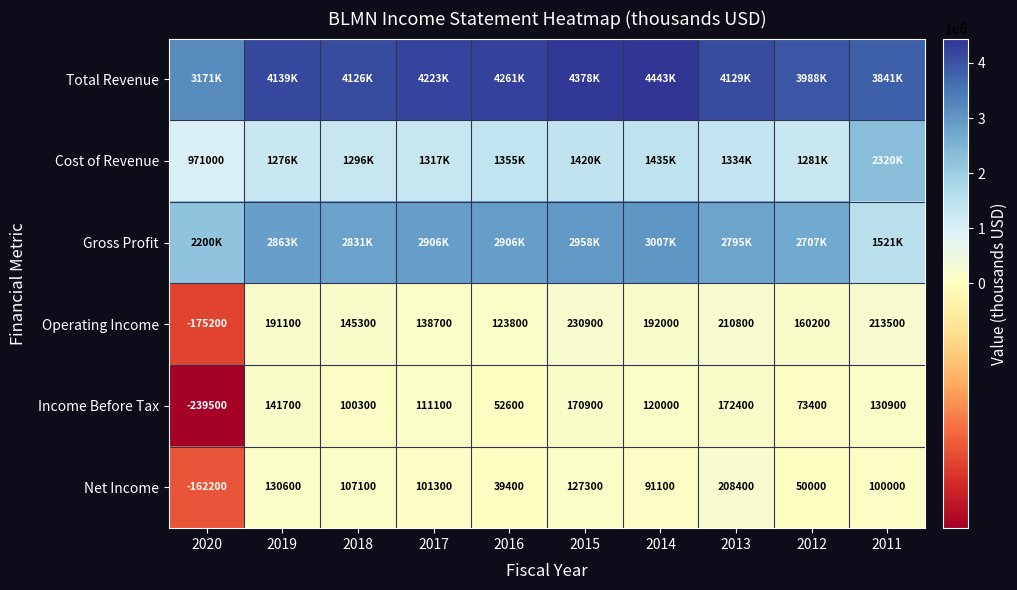

At which category is the sum across all series the highest?

2014